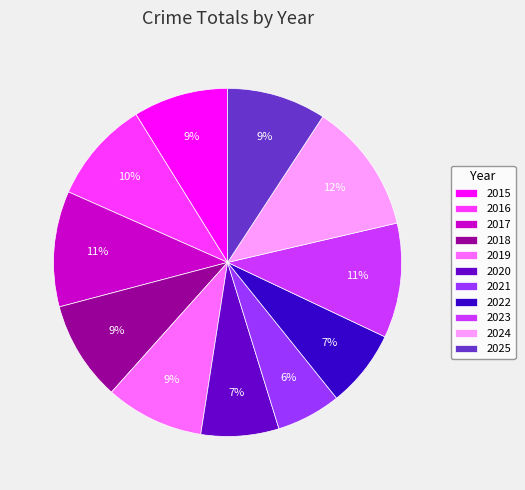

To the nearest percent, what percentage of the pie is 2015?

9%